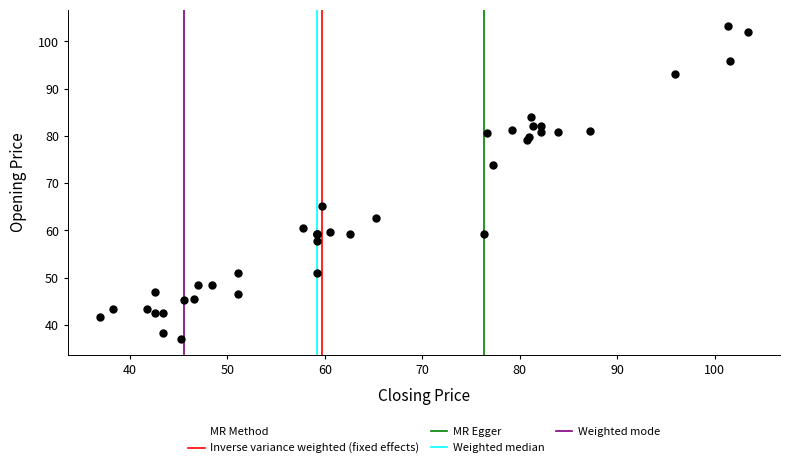

What Y value in the scatter plot is closest to 70?

73.9